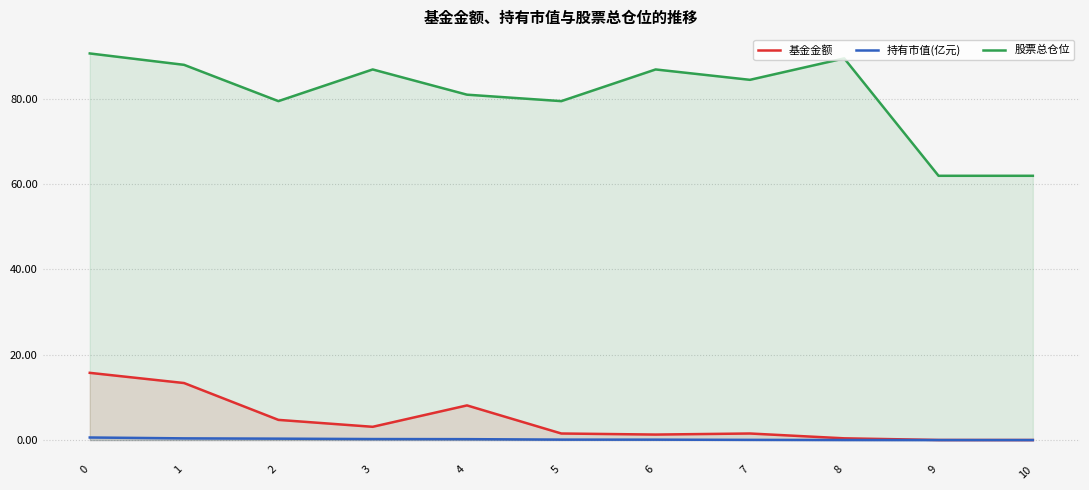

True or false: 持有市值(亿元) and 股票总仓位 cross at least once.

False